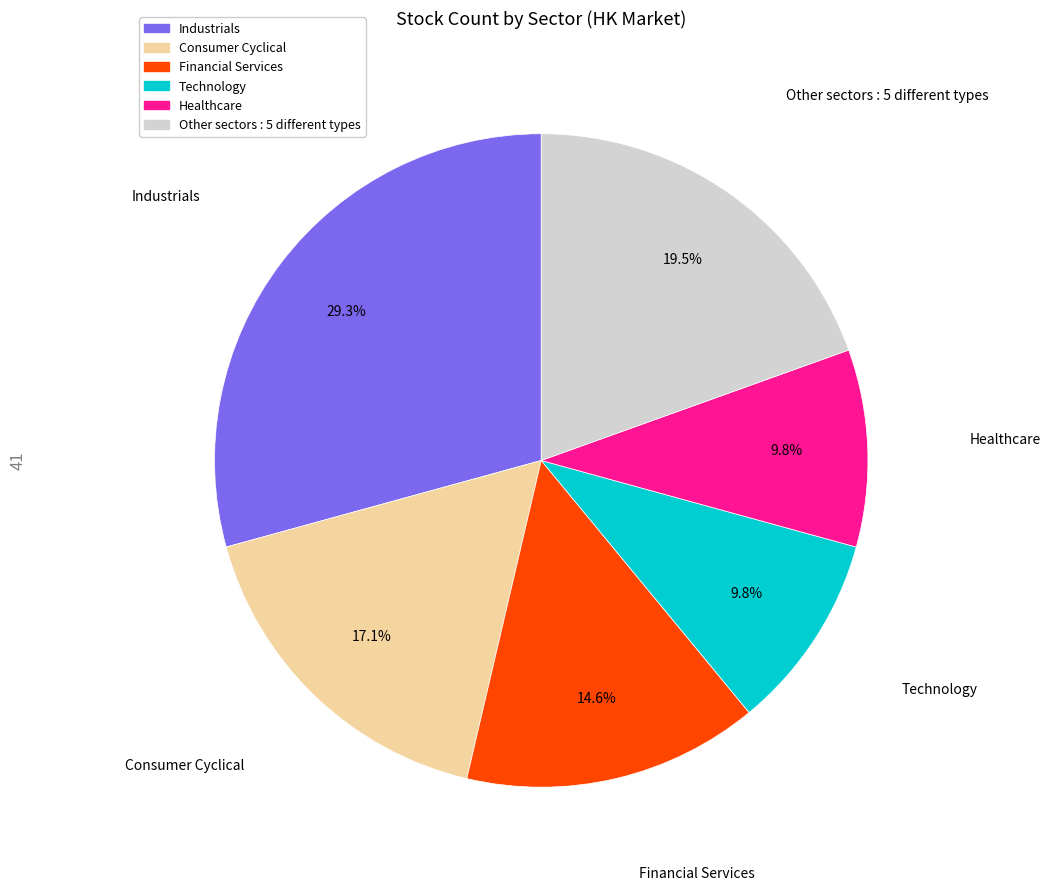

Does any single category account for the majority?

No